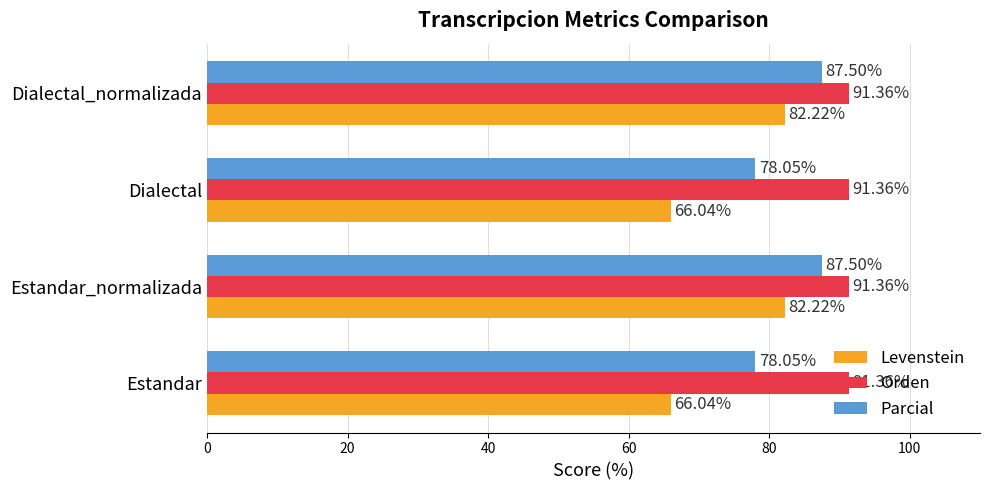

Is the value of Orden at Dialectal_normalizada greater than the value of Levenstein at Estandar_normalizada?

Yes